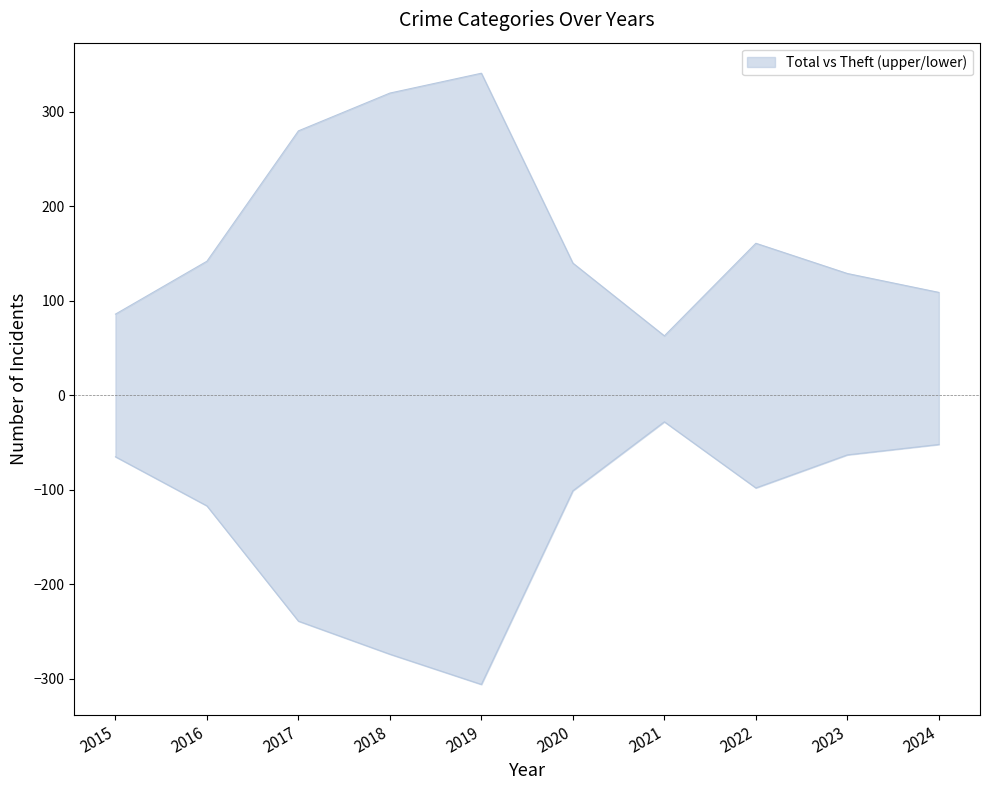

Does the chart have visible grid lines?

No